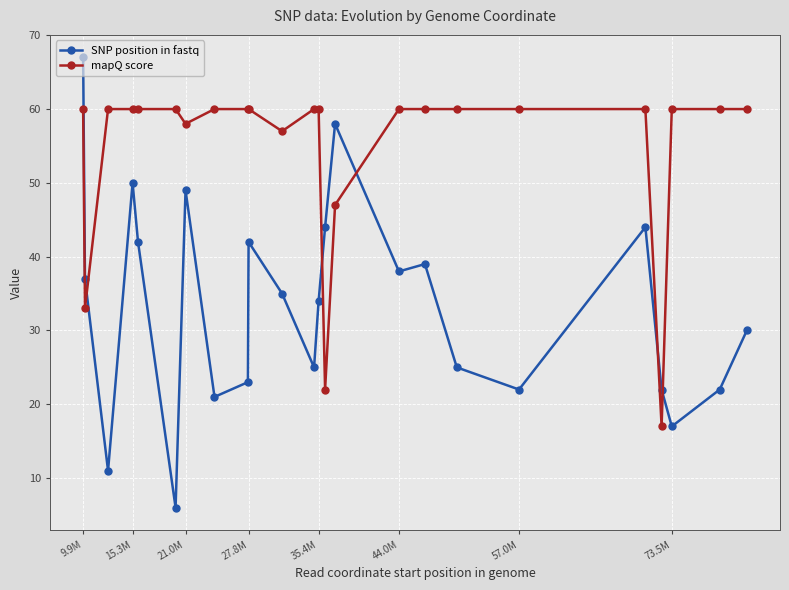

True or false: SNP position in fastq has more than 0 points higher than both neighbors.

True